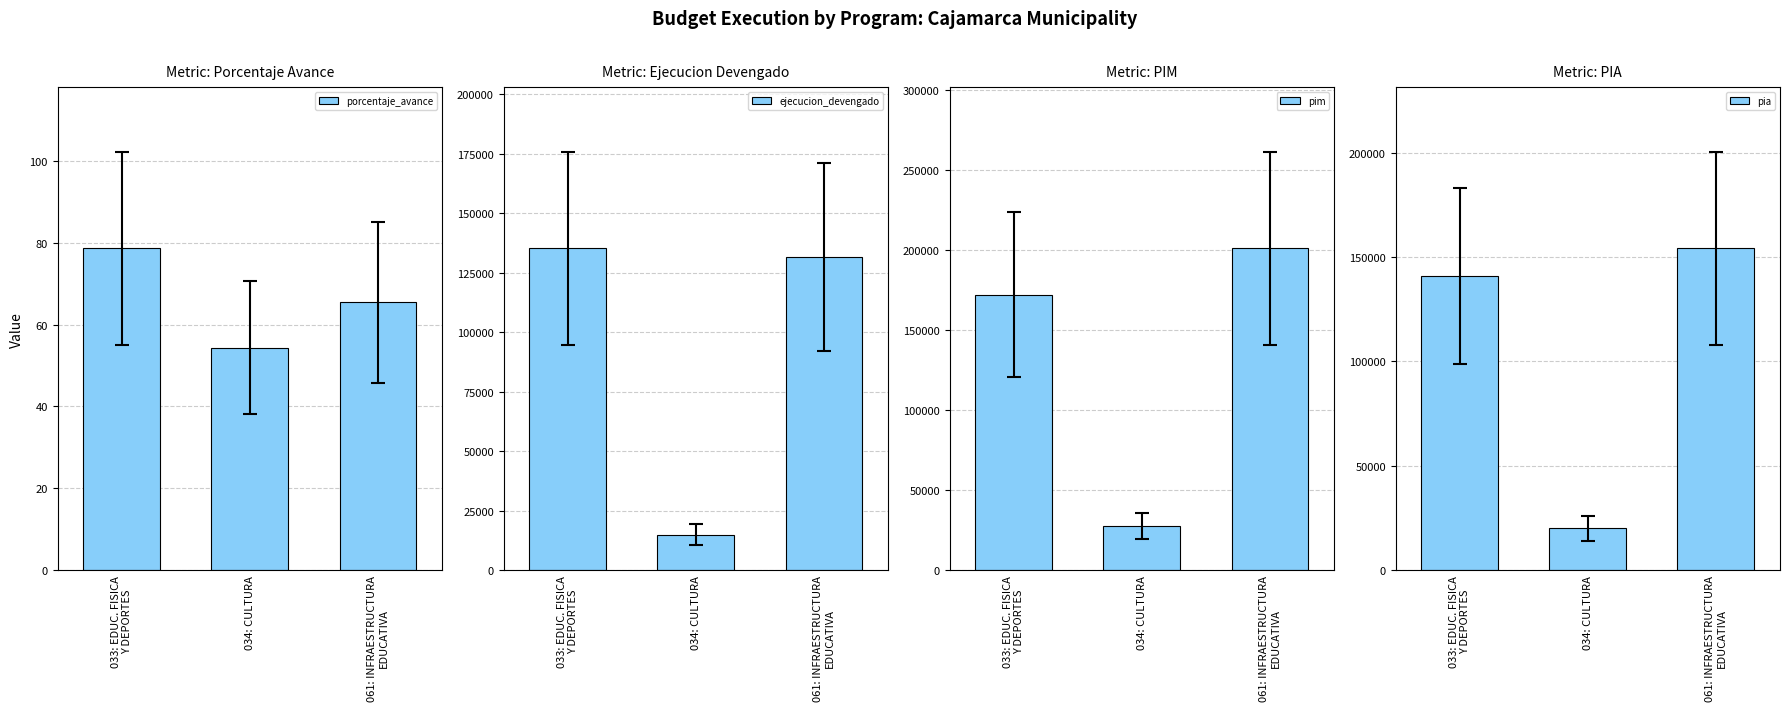

Where does the porcentaje_avance series first go above 65?

033: EDUC. FISICA
Y DEPORTES